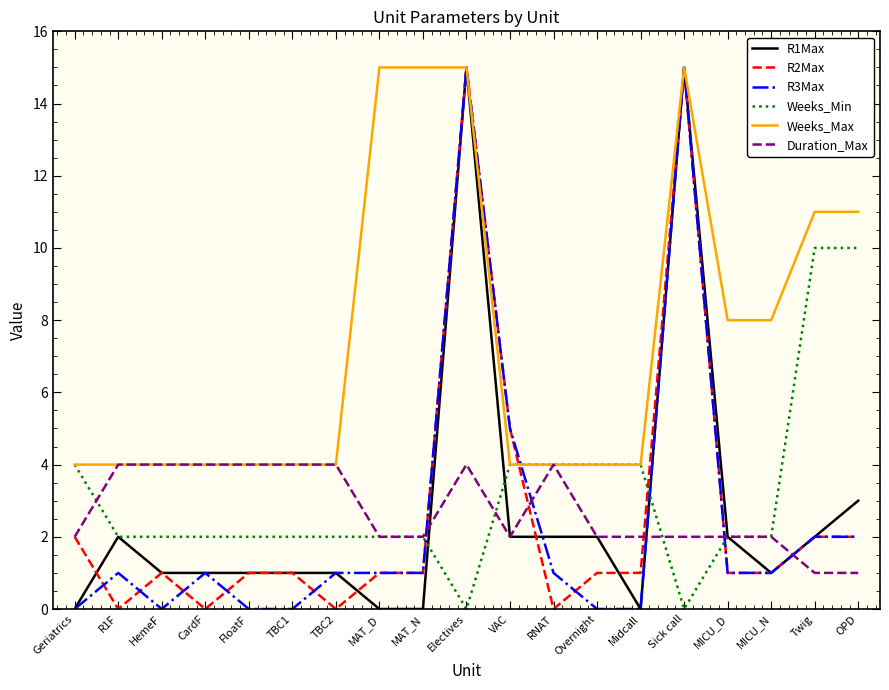

What is the difference between the second highest and minimum values in the R3Max series?

15